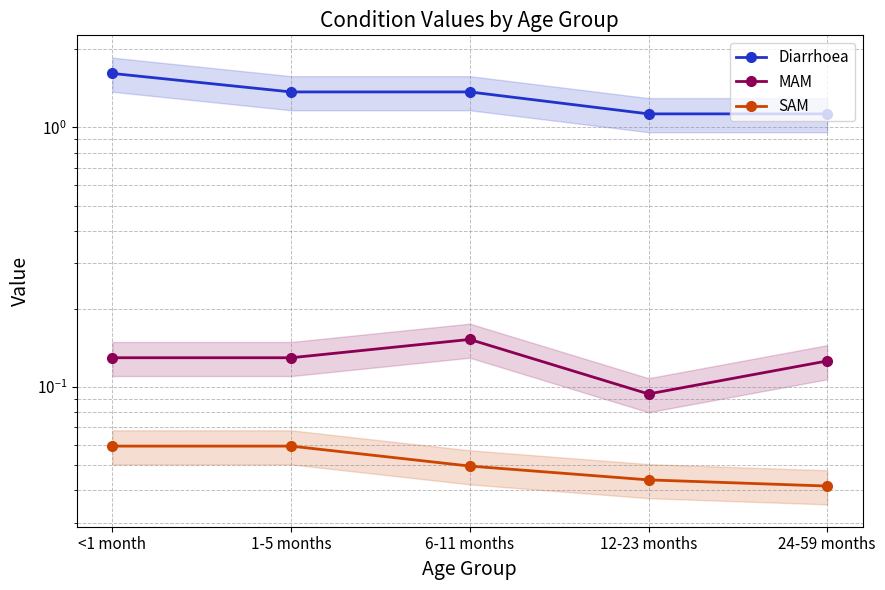

Which label corresponds to the smallest value in the chart?

24-59 months